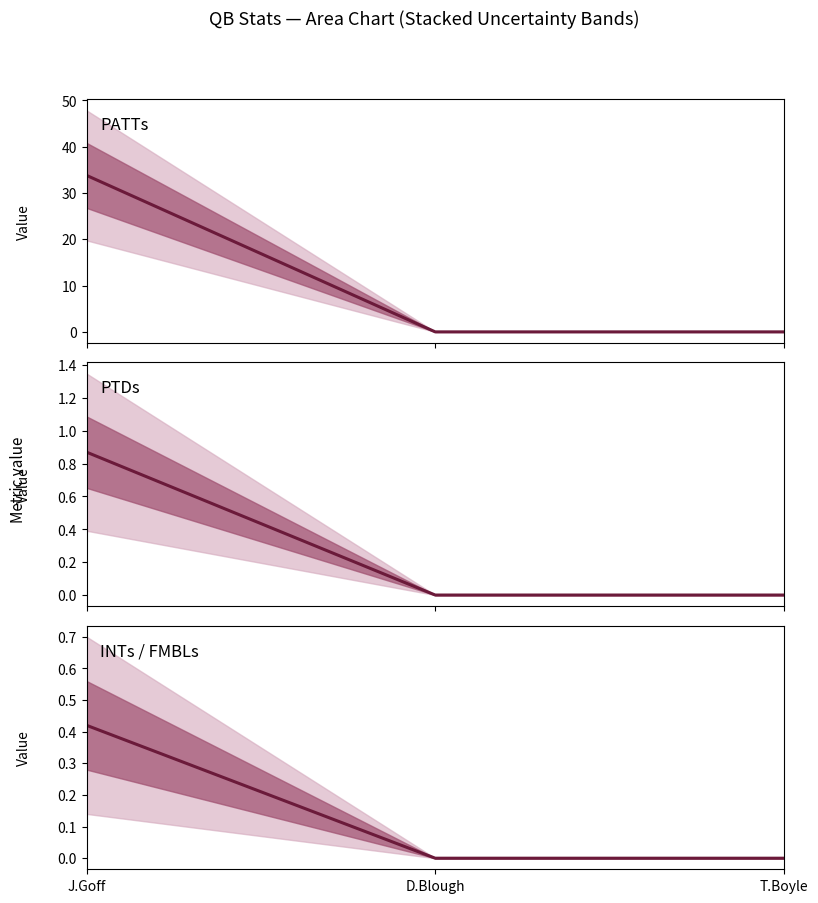

What is the label of the 2nd point from the right?

D.Blough